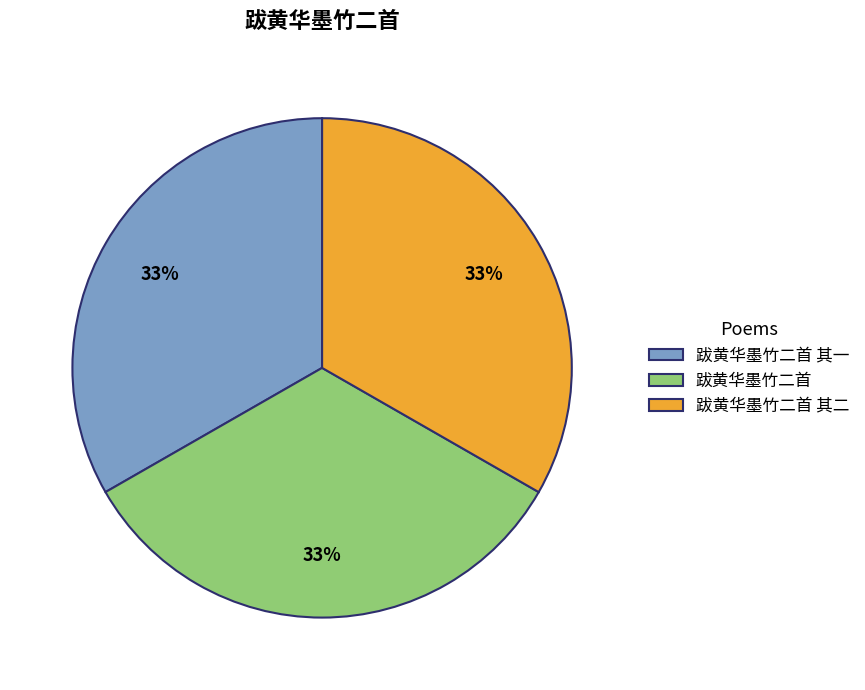

The 跋黄华墨竹二首 其一 slice represents 44% of the pie. True or false?

False